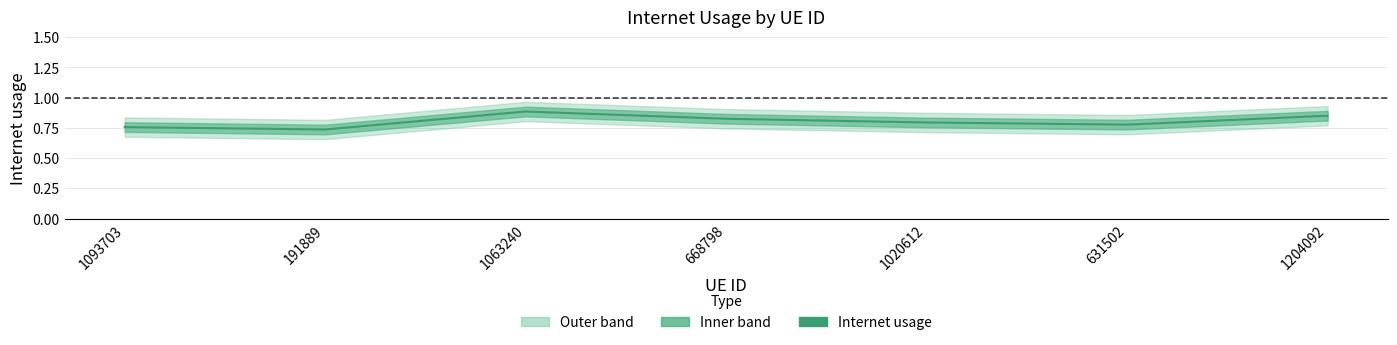

Does the chart display data point markers on the line(s)?

No